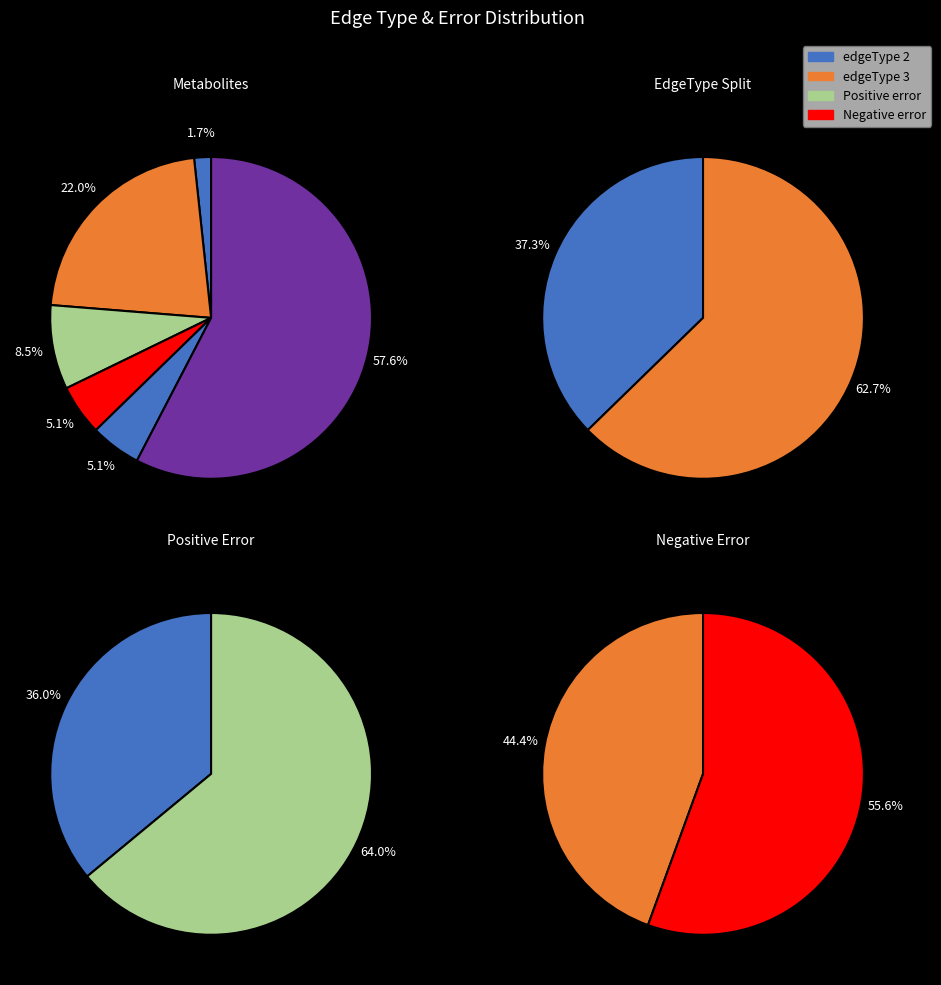

What is the change in value from edgeType_2_count to edgeType_3_count?

+15